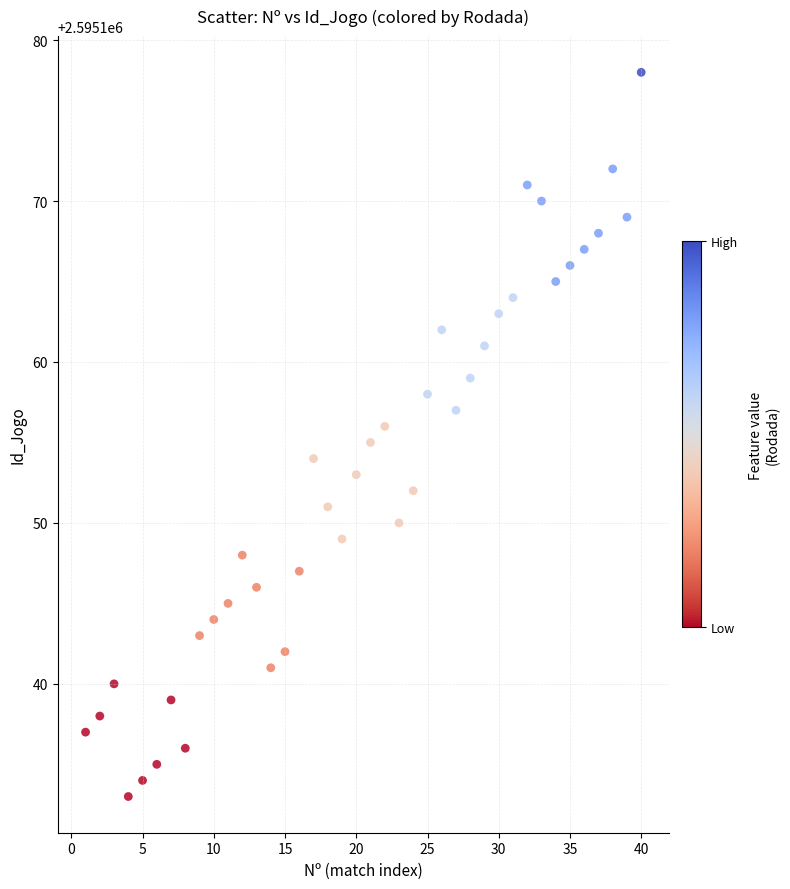

What is the range of X values (max minus min)?

39